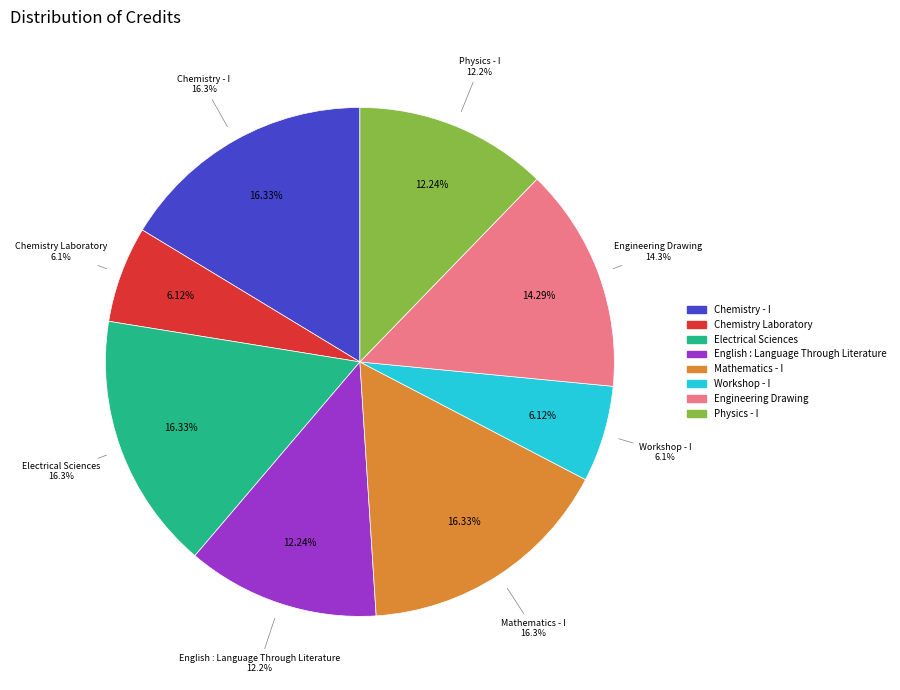

Is it true that Electrical Sciences is 16% of the pie?

True